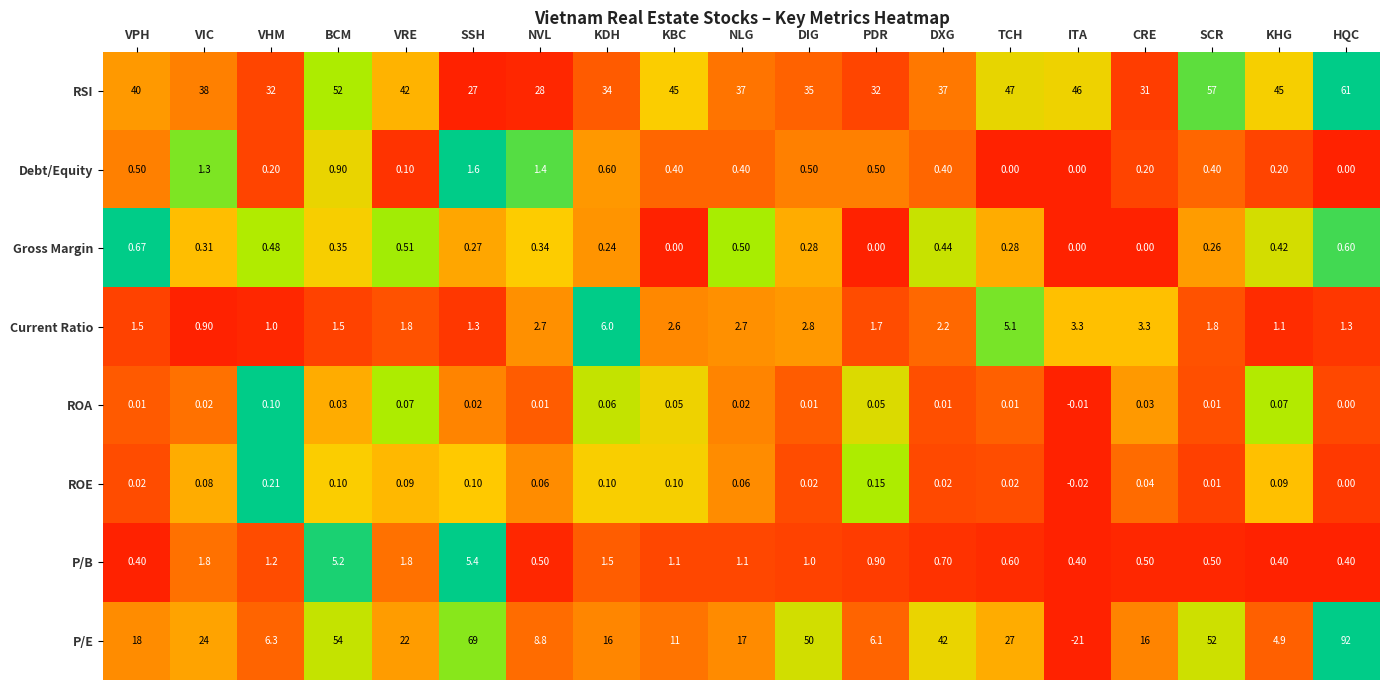

At which category is the sum across all series the highest?

HQC